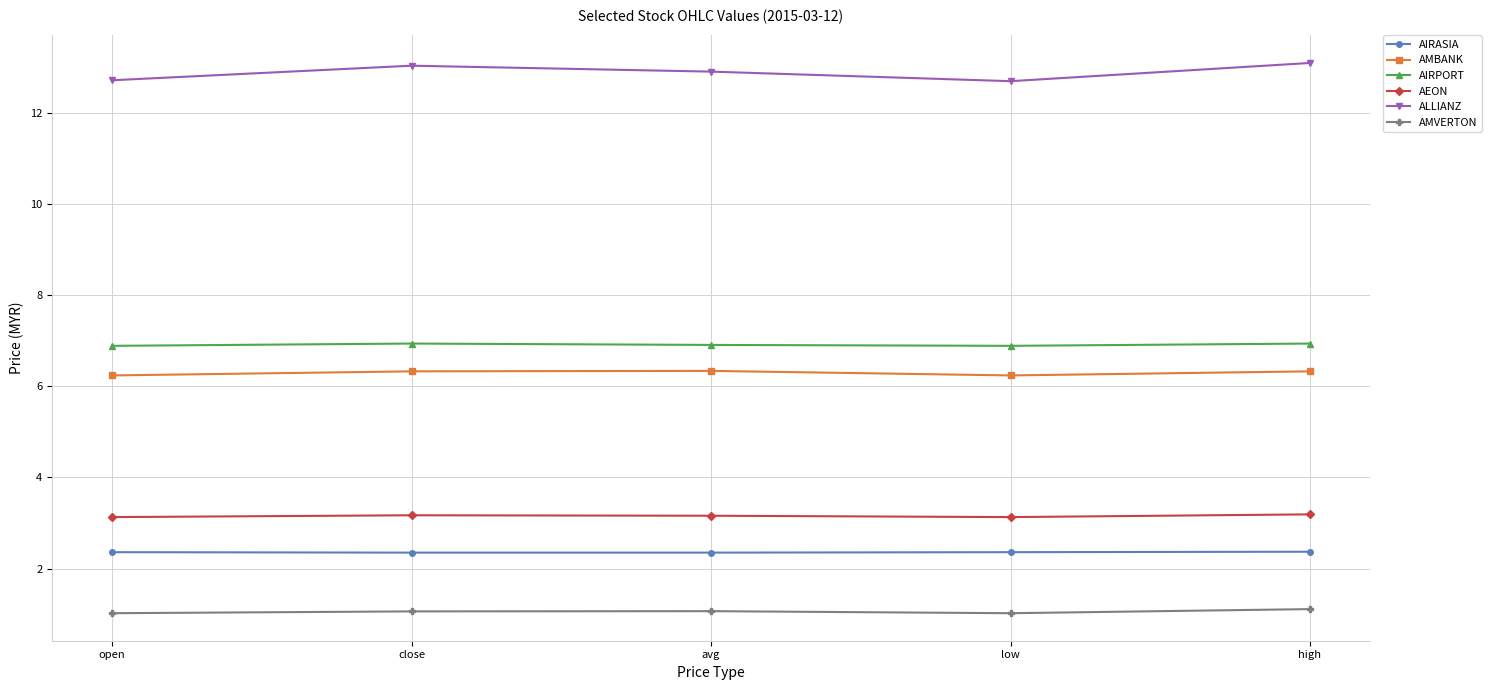

True or false: AMBANK has more than 0 interior local peaks.

True